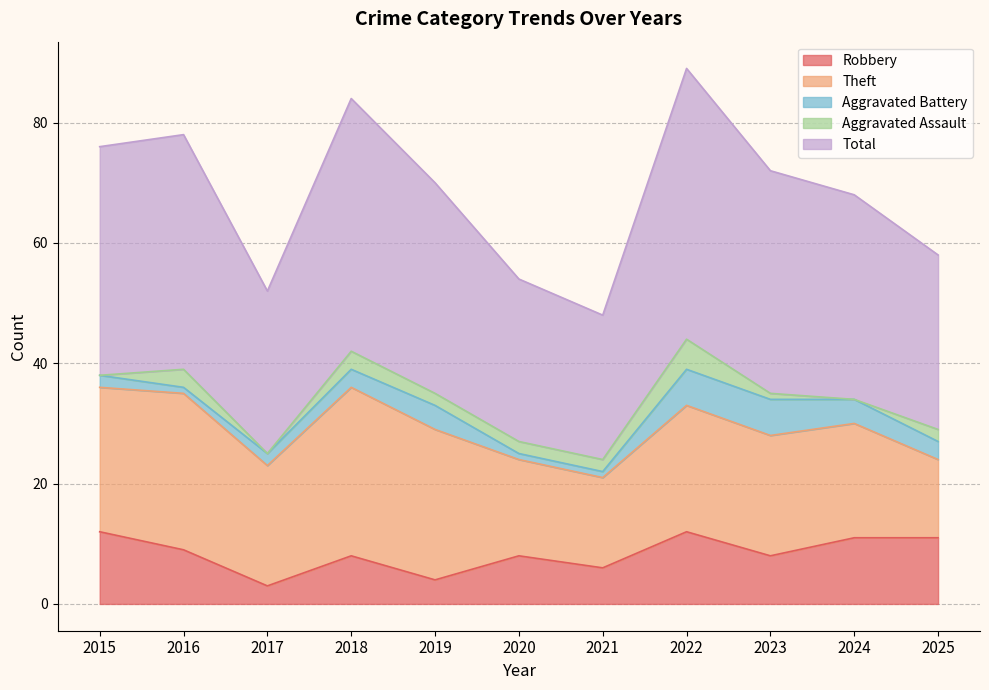

What is the difference between the Total values at 2022 and 2019?

10